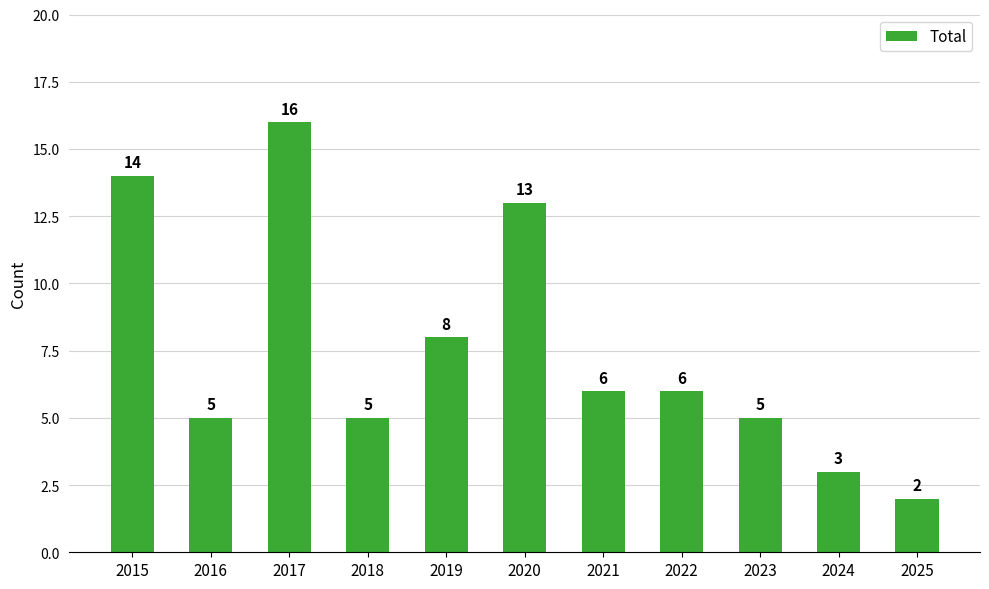

Count the number of categories in the chart.

11